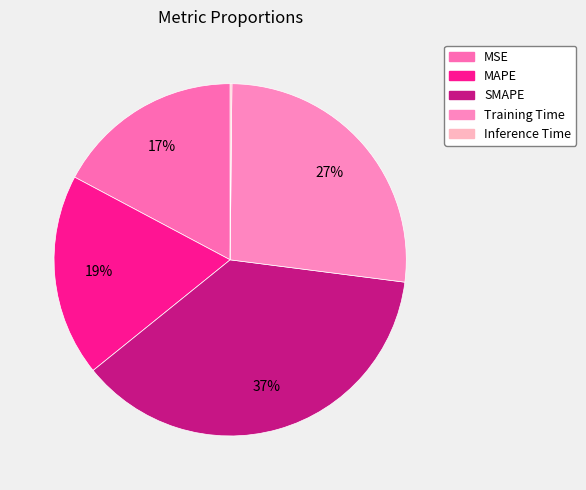

True or false: Training Time accounts for 27% of the total.

True